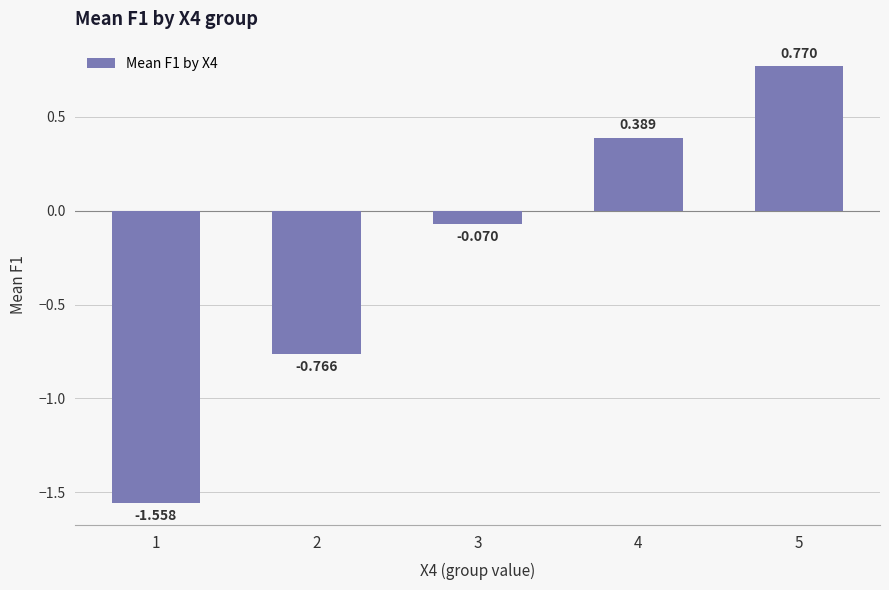

What is the difference between the maximum and minimum values?

2.3